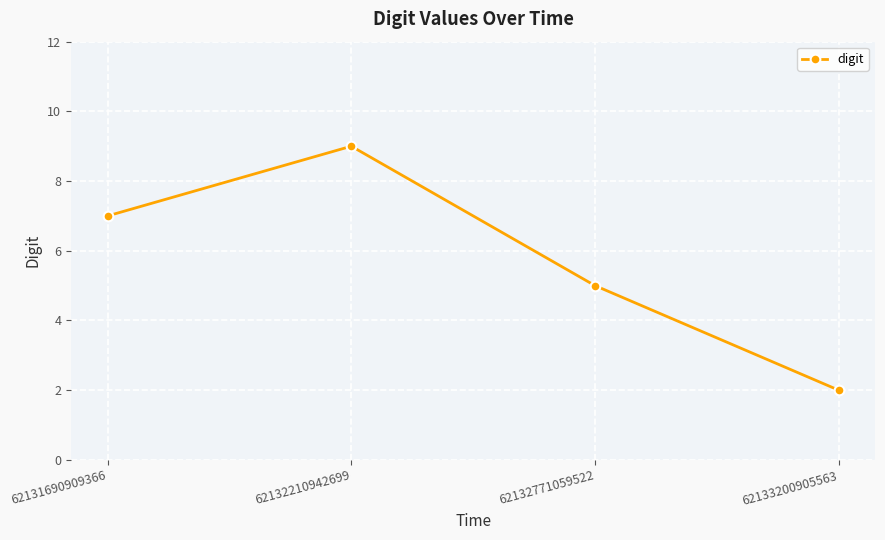

At which label is the value closest to 5?

62132771059522